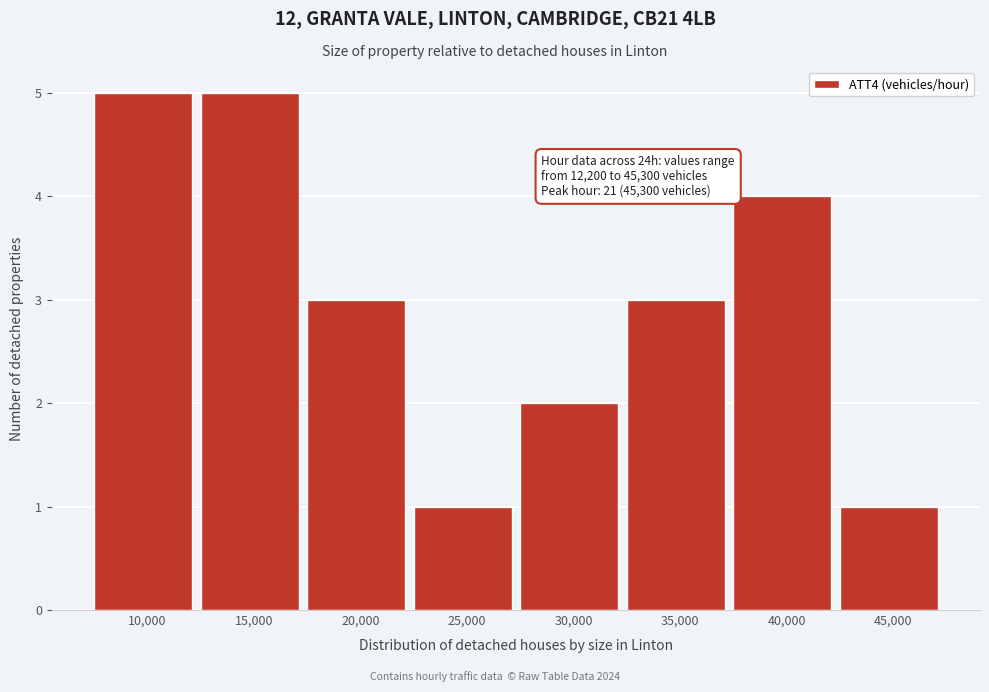

Reading left to right, extract all data points from this chart.

5	5	3	1	2	3	4	1